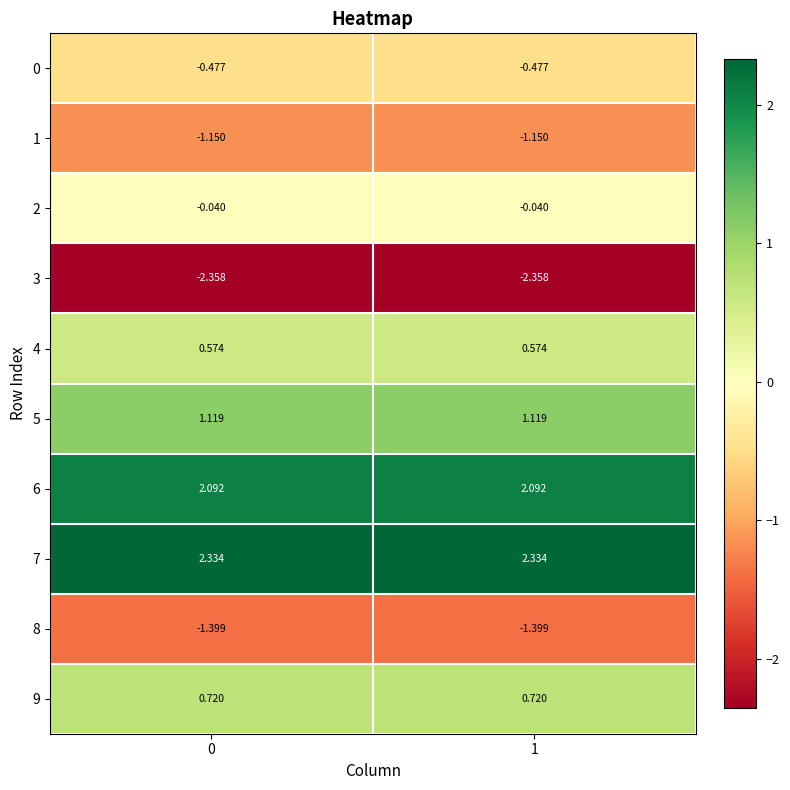

Is the value of 4 at 0 greater than the value of 8 at 0?

Yes